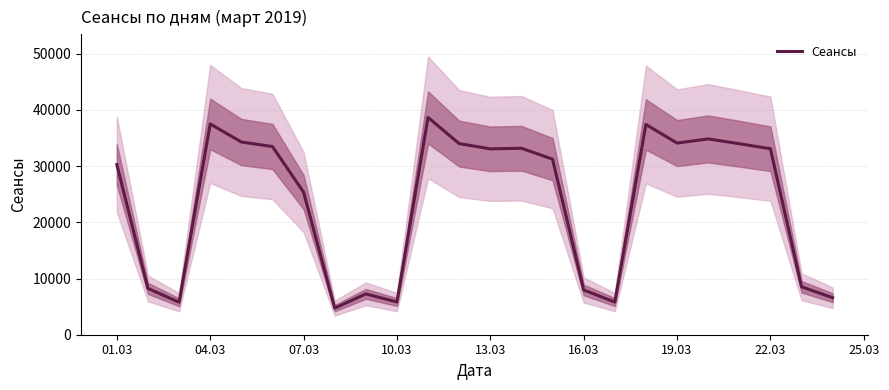

Count the number of values greater than 33073.

11